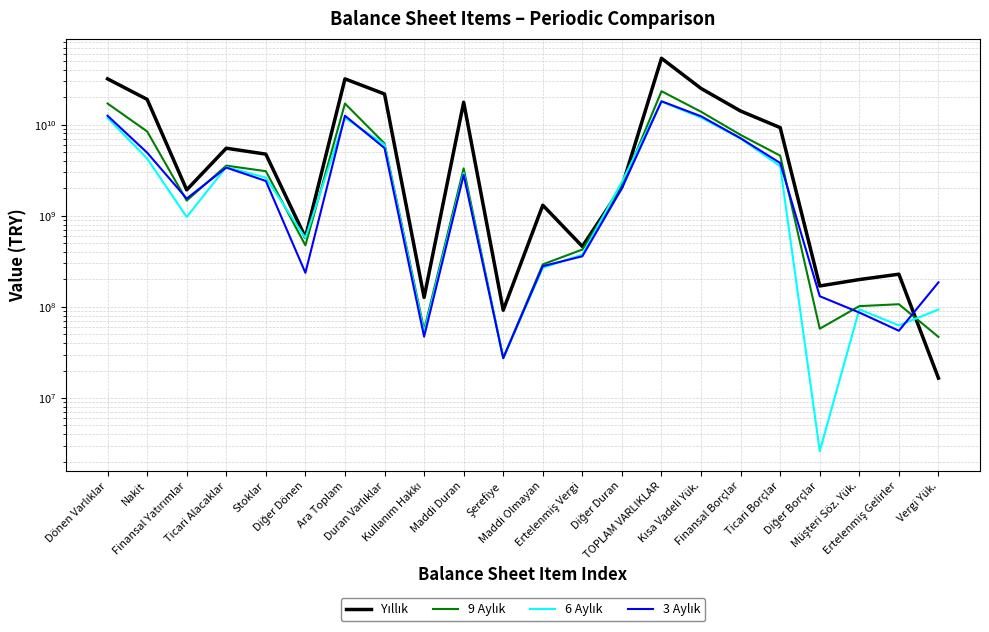

Reading right to left, what are all the values shown in this chart?

Yıllık: 16520748	228475765	199530682	169734840	9281551465	14105571287	24964014231	53507014214	2086827294	460738339	1305968880	91963849	17628026450	127106945	21700931609	31806082605	578510621	4746922199	5513744749	1923162801	18947072695	31806082605
9 Aylık: 46835231	106931712	101919760	57618718	4570921930	7709469635	13857612916	23280640584	2099441305	426267196	292821005	27402832	3313774758	56064514	6217191727	17063448857	473589954	3085631930	3550402372	1468044514	8425000631	17063448857
6 Aylık: 93552830	62626482	94061496	2612579	3499968483	7032132383	11951542031	17929622340	2366680632	375045020	268733731	27402832	2944693757	52334989	6036116610	11893505730	568665026	2623833925	3422185416	970111810	4244922754	11893505730
3 Aylık: 185920085	54727481	86719620	130956943	3794184083	7092827948	12364192677	18065263327	2005809638	359350804	280109498	27402832	2810408470	47129135	5532549712	12532713615	236553582	2410950300	3376961208	1544056569	4927378177	12532713615